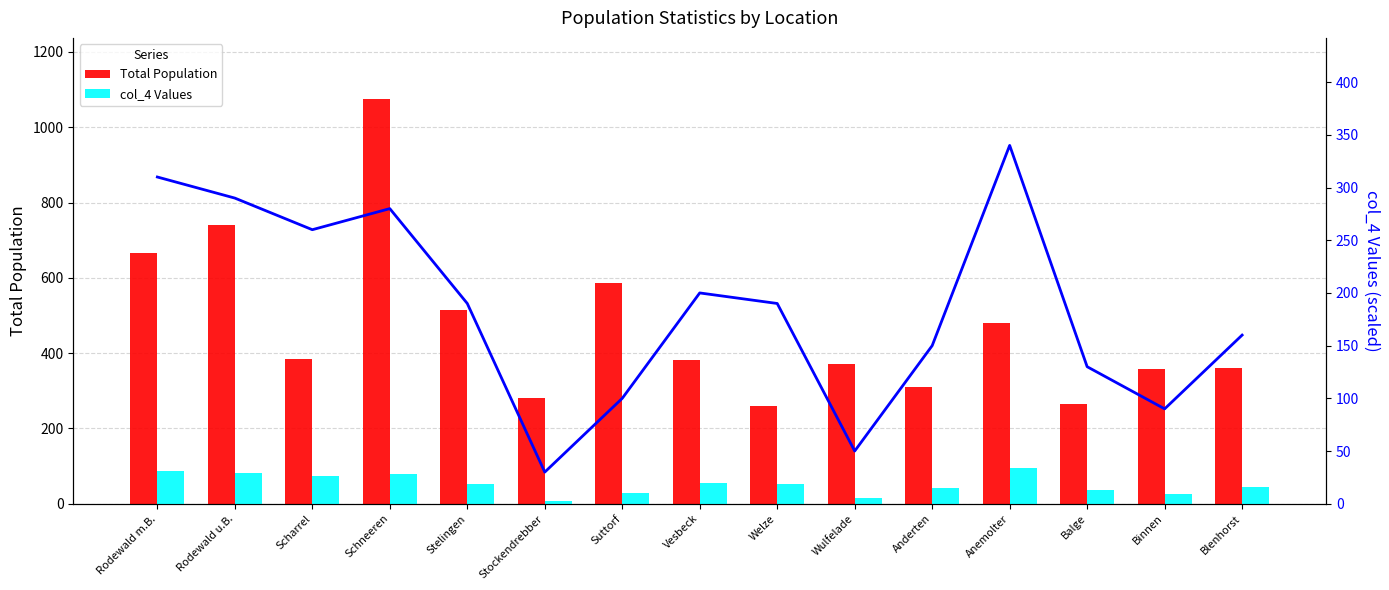

What is the difference between the second highest and second lowest values in the col_4 Values series?

26